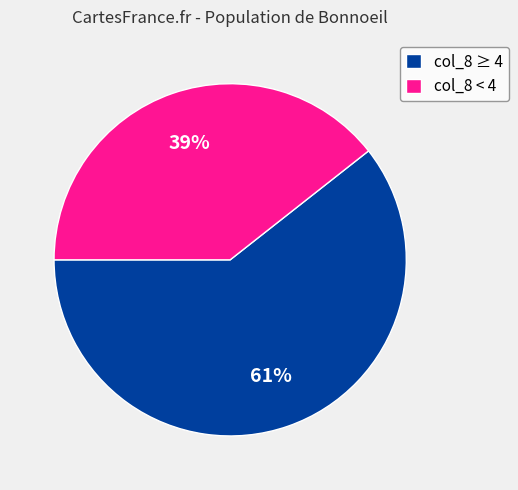

To the nearest percent, what is the average slice percentage?

50%